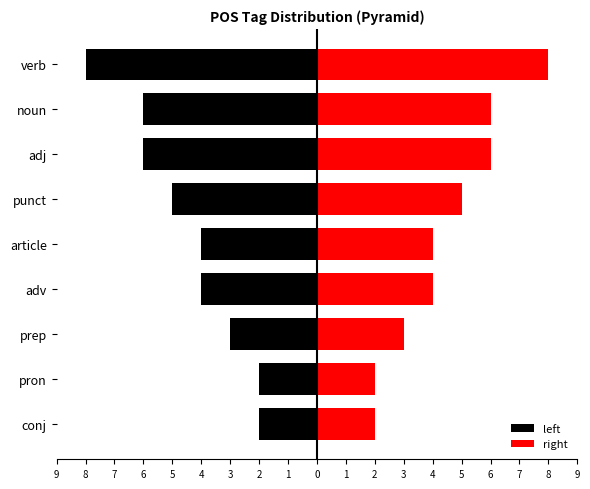

What is the minimum value for left?

-8